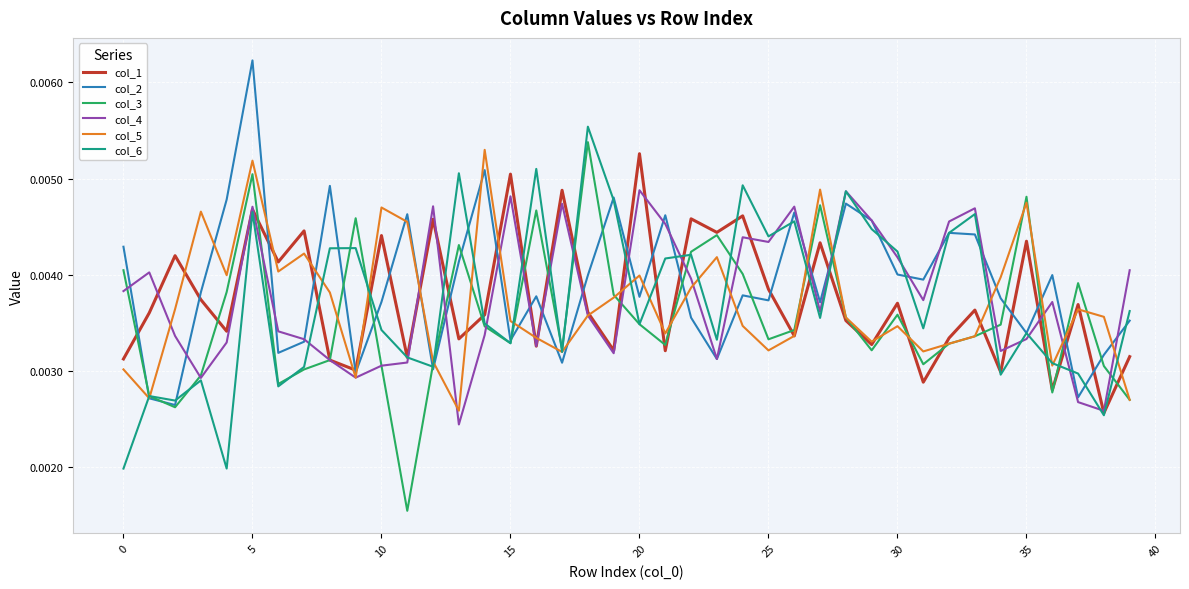

At which category does the chart reach its minimum across all series?

11